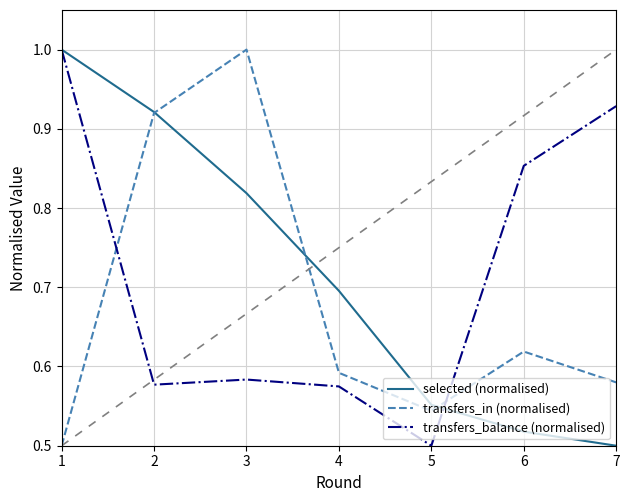

At which category does transfers_in (normalised) reach its first local valley?

5